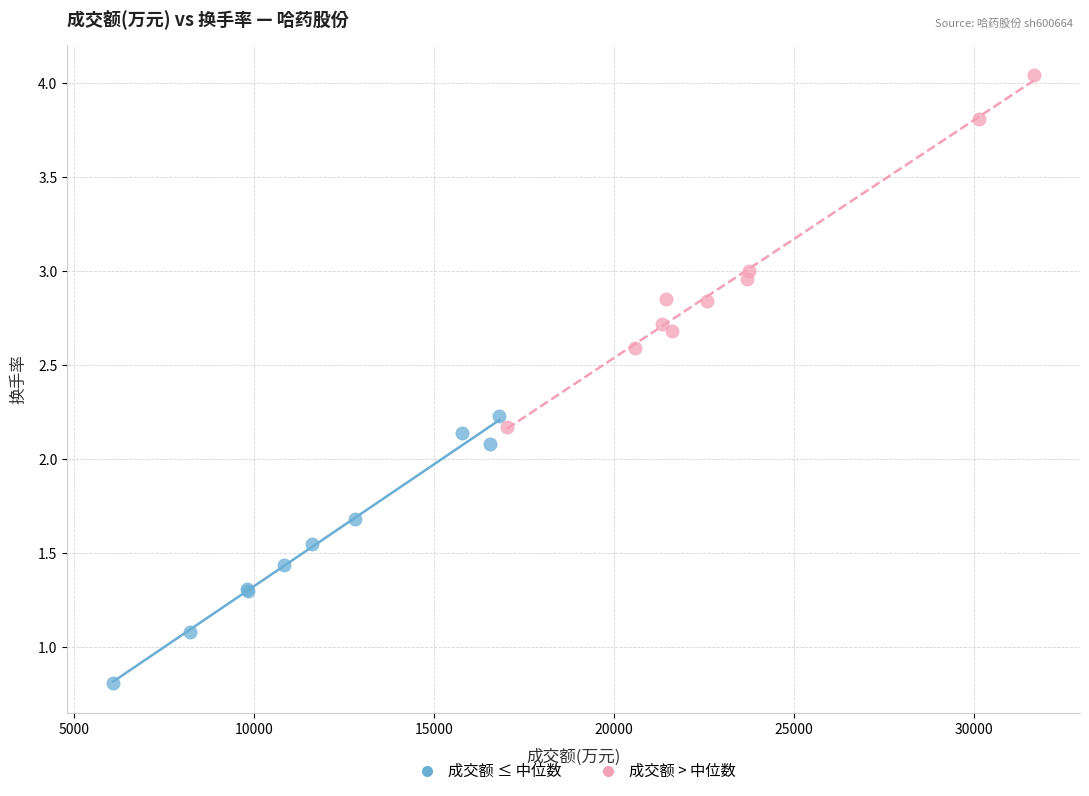

Which series has the largest Y range (max minus min)?

成交额 > 中位数